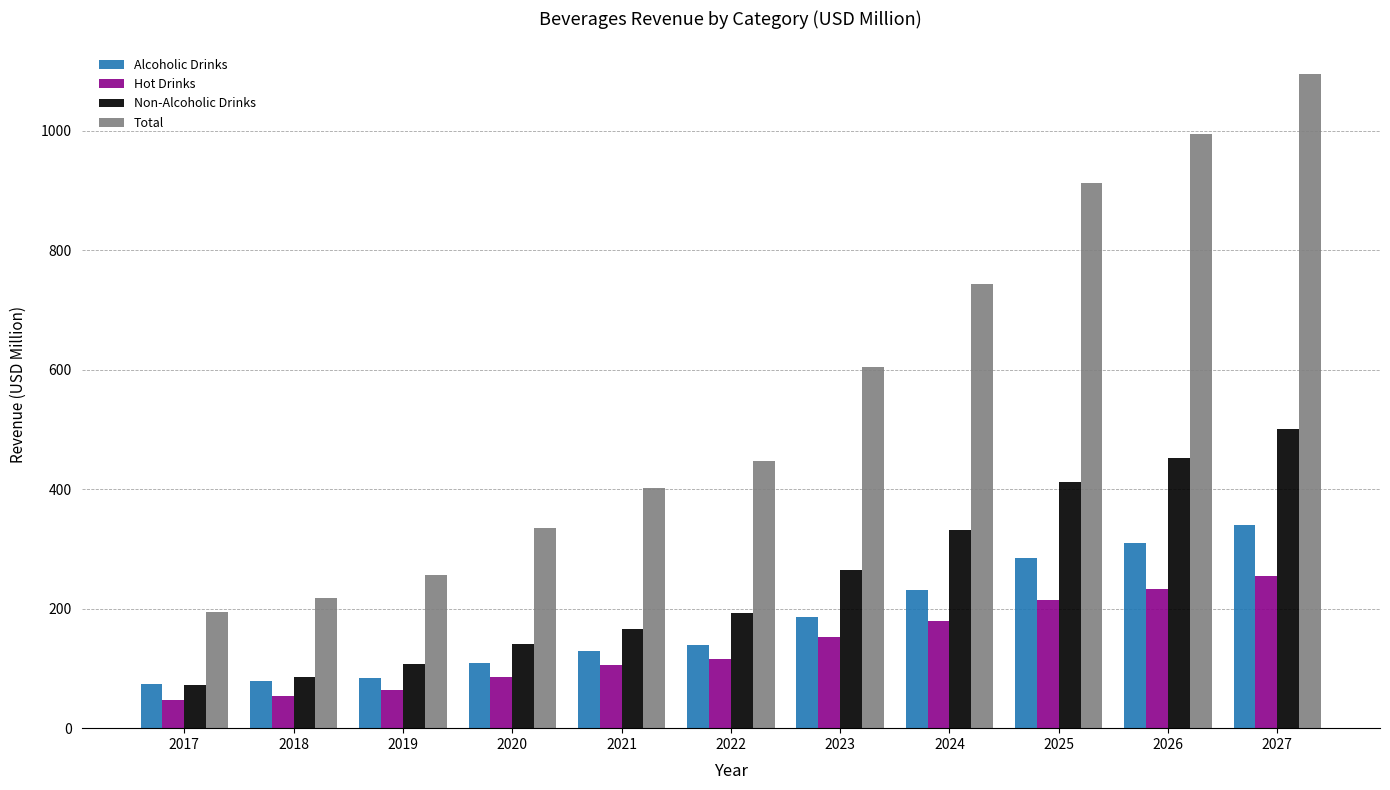

Where is Total nearest to the value 644?

2023